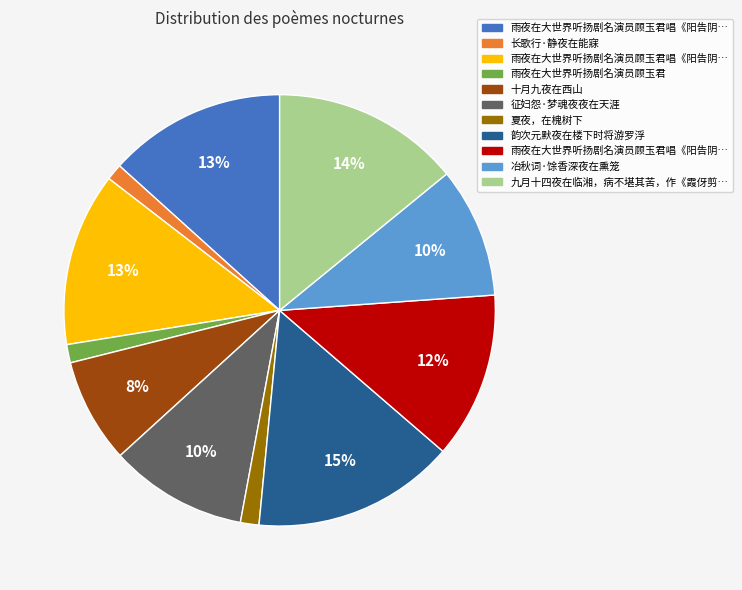

Is there a majority slice in this chart?

No